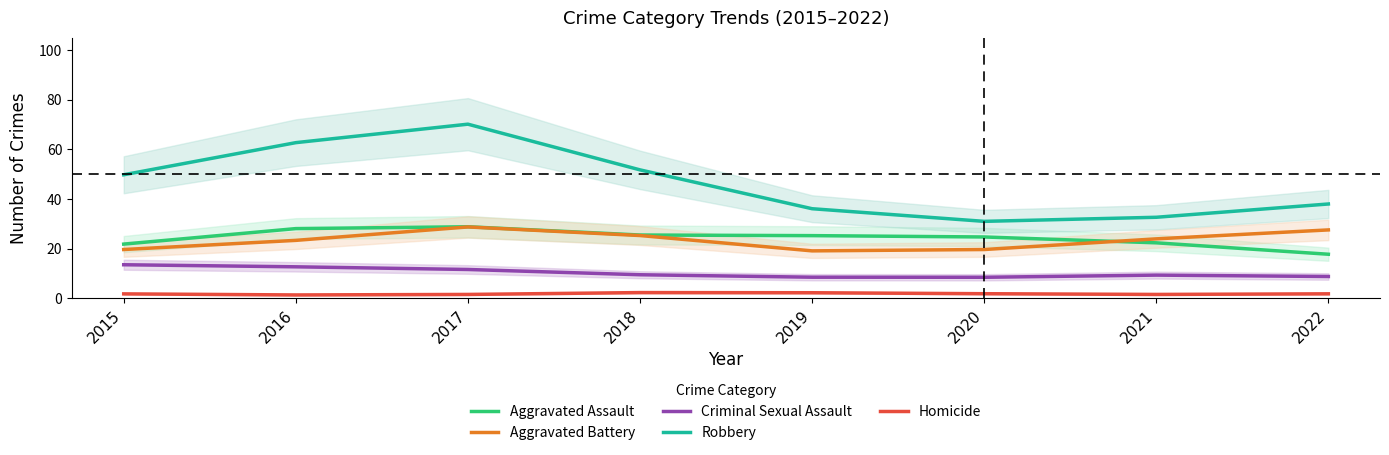

The value of Criminal Sexual Assault at 2022 is 2.4. True or false?

False